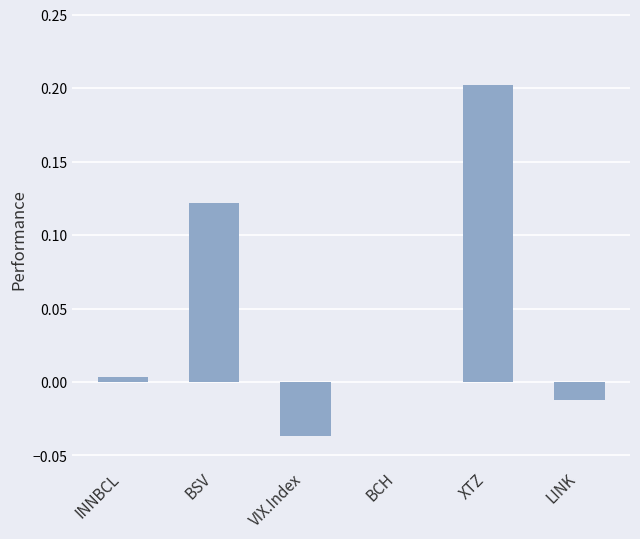

Are the bars horizontal?

No